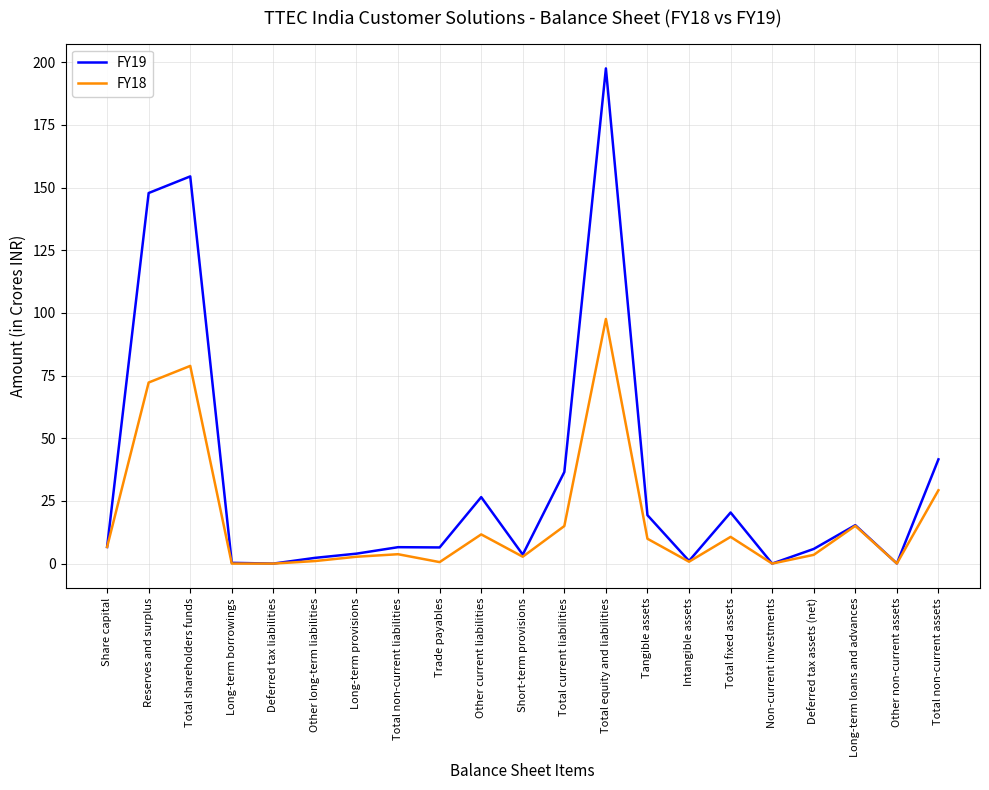

Which series has the largest total across all categories?

FY19